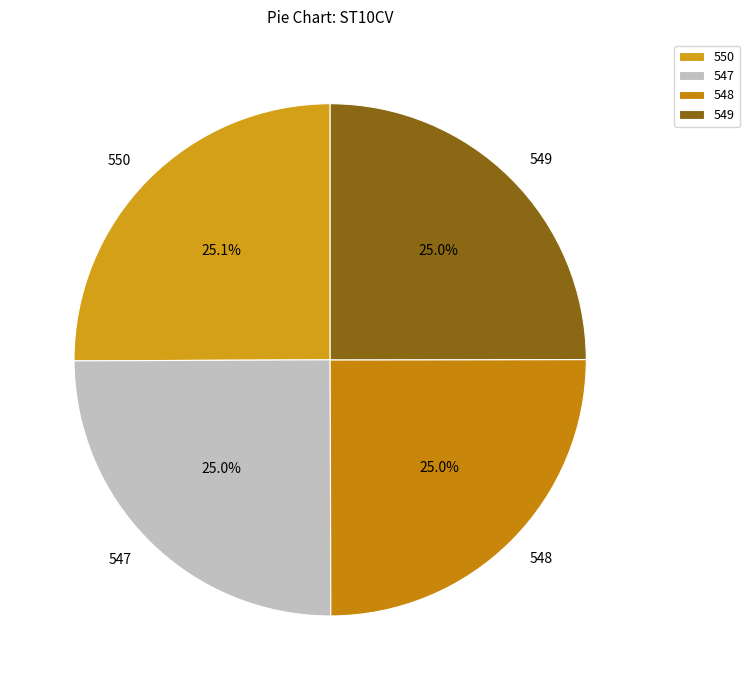

Does 547 account for over 50% of the chart?

No